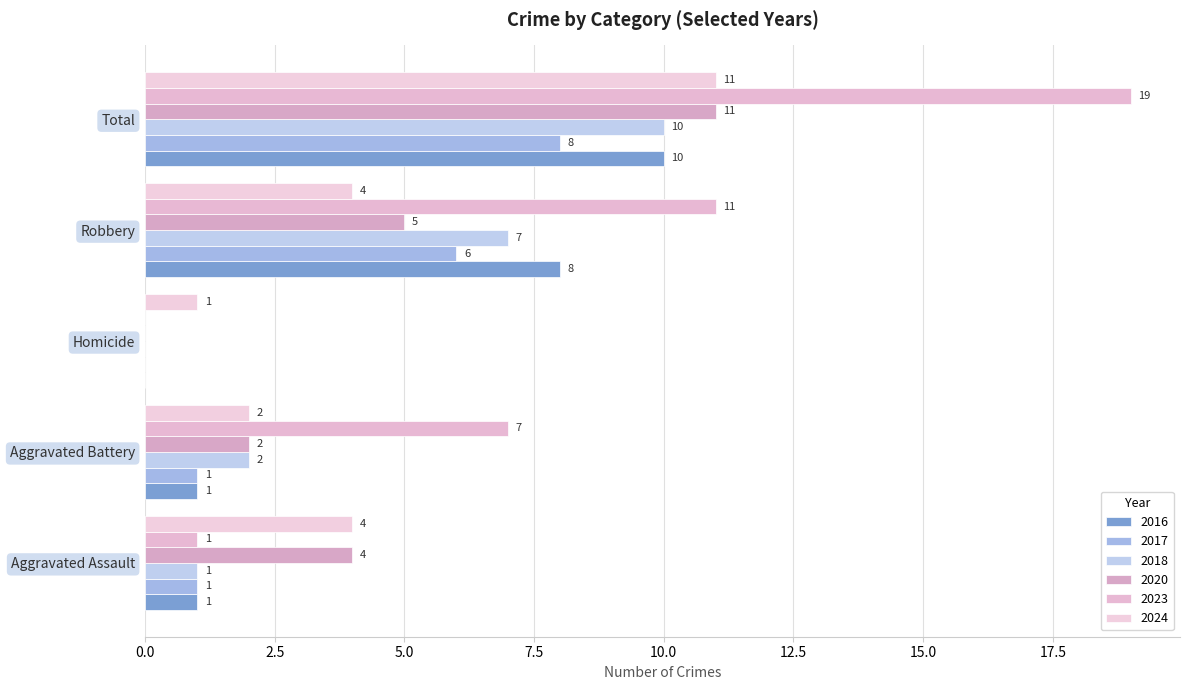

What is the difference between the highest and lowest values at Homicide?

1